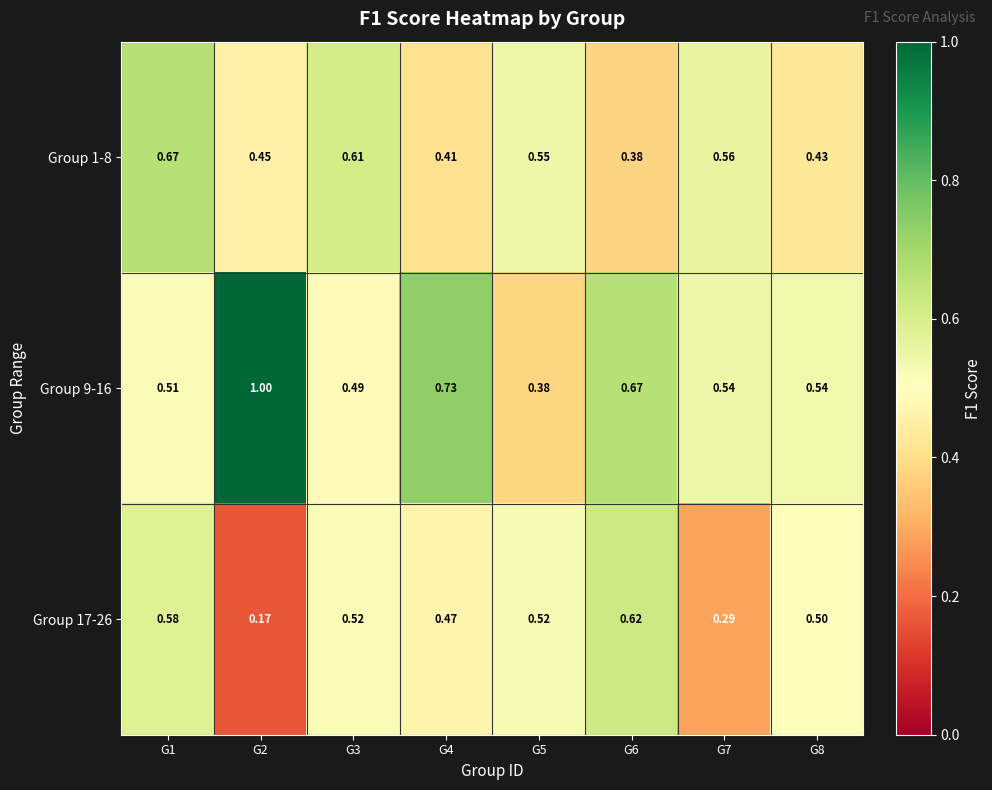

List the series in order of their overall mean, highest first.

Group 9-16, Group 1-8, Group 17-26